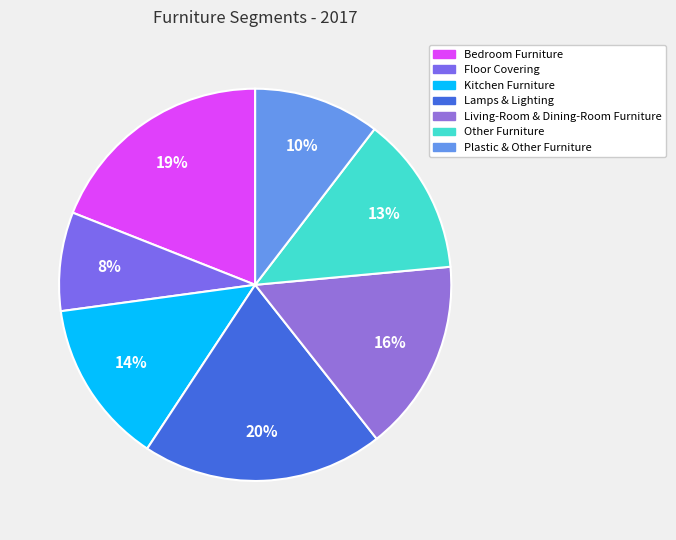

Combined, do Lamps & Lighting and Other Furniture account for over 50%?

No